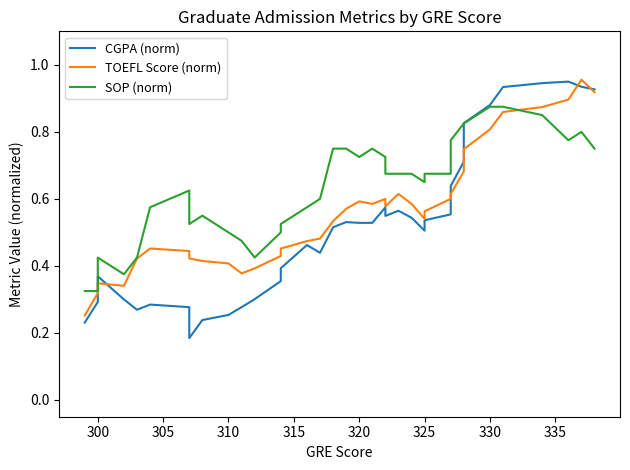

What is the minimum value for CGPA (norm)?

0.2